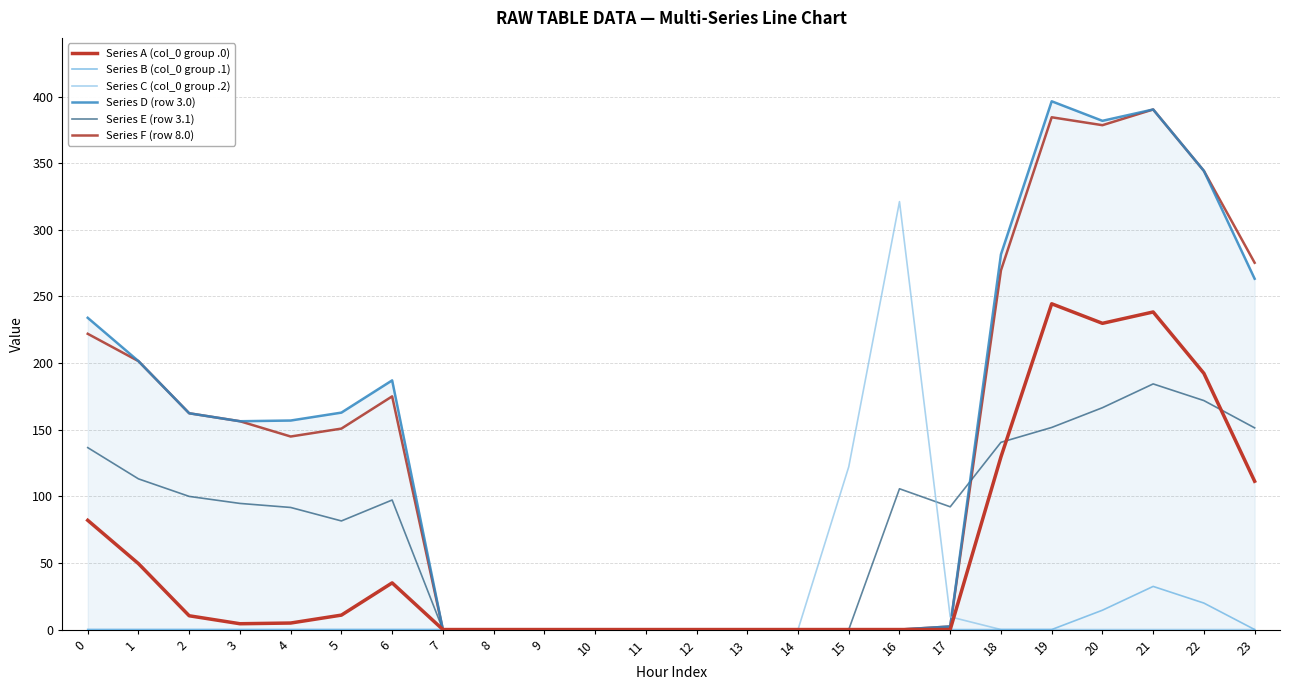

Does the chart have visible grid lines?

Yes